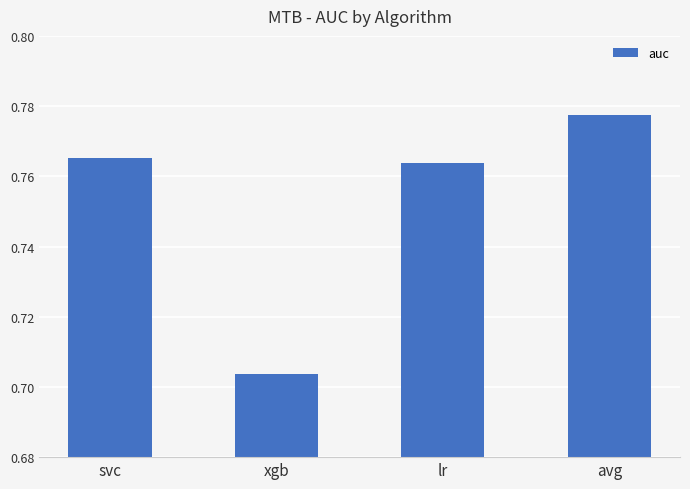

What is the label of the 4th bar from the left?

avg